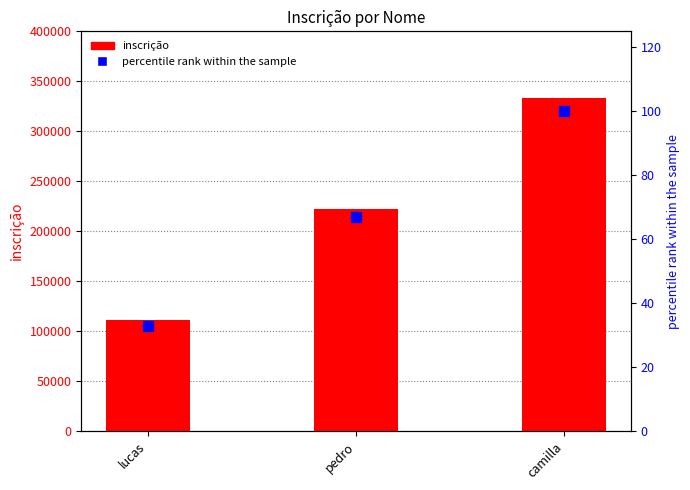

At which label is percentile rank closest to 66?

pedro